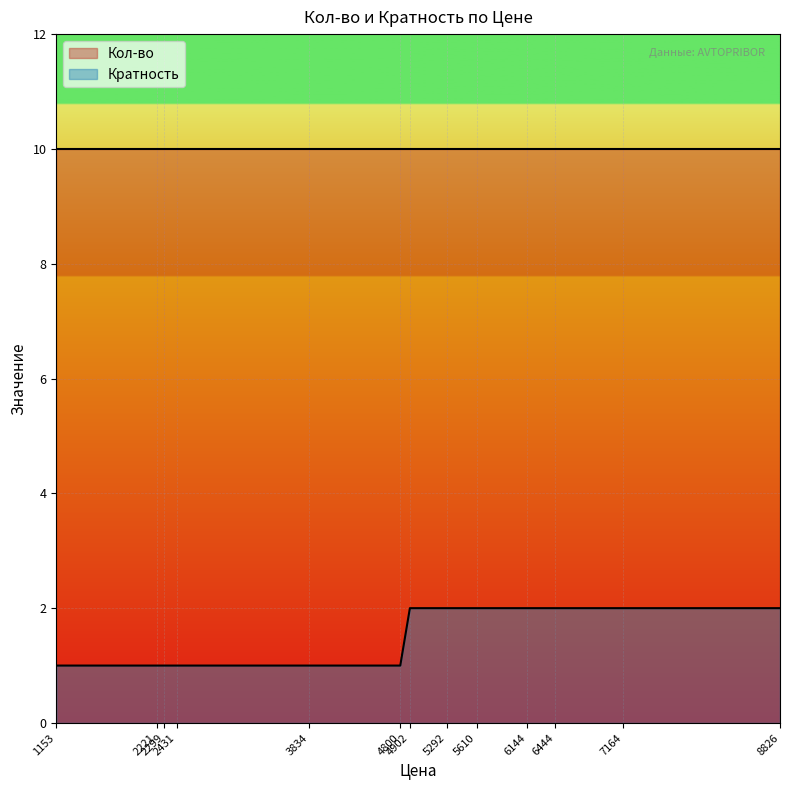

The chart shows a value of 2 at 3834. True or false?

False